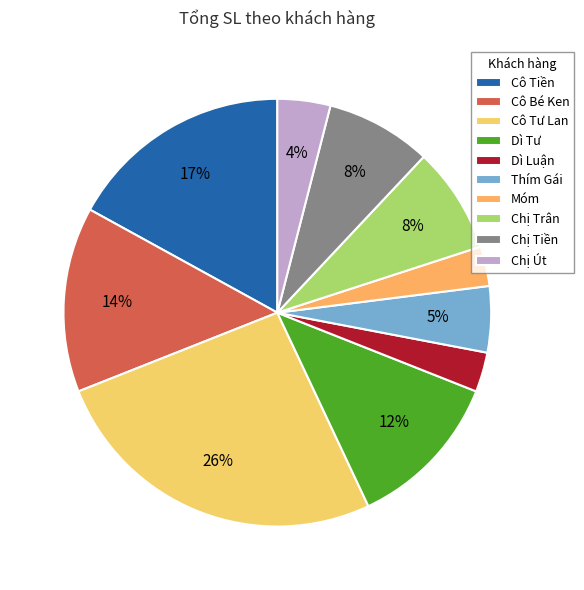

How many segments does this pie chart have?

10